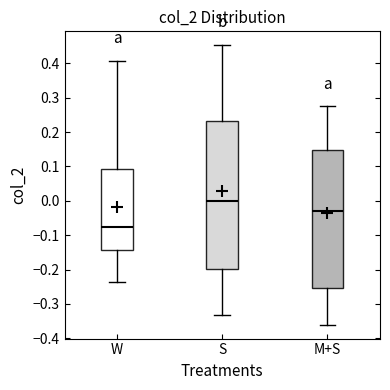

Reading left to right, transcribe this box plot: for each box, give where its median line is, the range the box spans, and where its two whiskers end, as read against the y-axis. The values are not printed on the chart, so give them approximately, as read against the axis.

W: median -0.08, box -0.14 to 0.09, whiskers -0.24 to 0.41
S: median 0.00, box -0.20 to 0.23, whiskers -0.33 to 0.45
M+S: median -0.03, box -0.25 to 0.15, whiskers -0.36 to 0.27